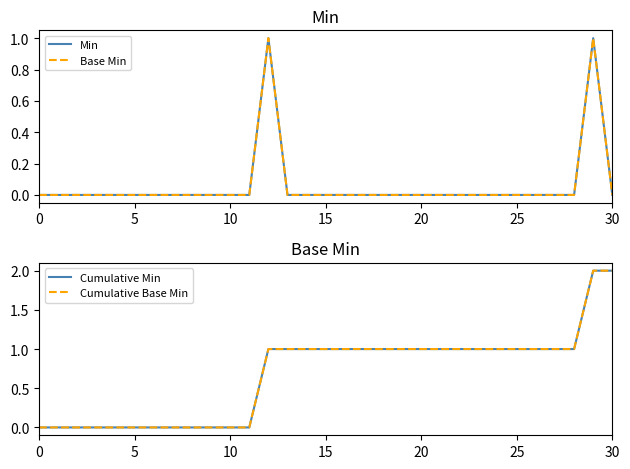

What are all the series names shown in the legend?

Min, Base Min, Cumulative Min, Cumulative Base Min